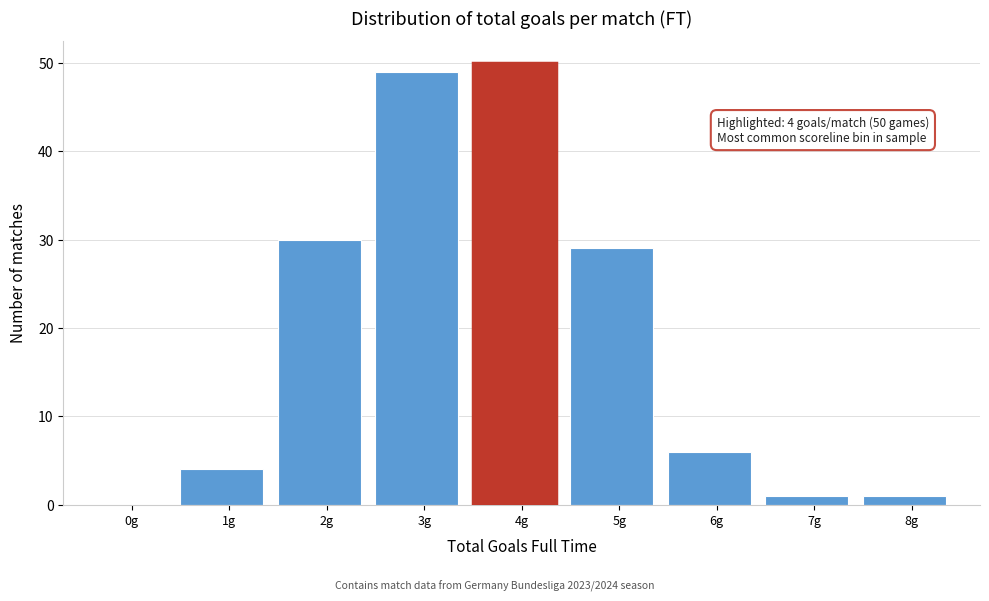

Reading right to left, transcribe all the data shown in this chart.

8g=1	7g=1	6g=6	5g=29	4g=50	3g=49	2g=30	1g=4	0g=0